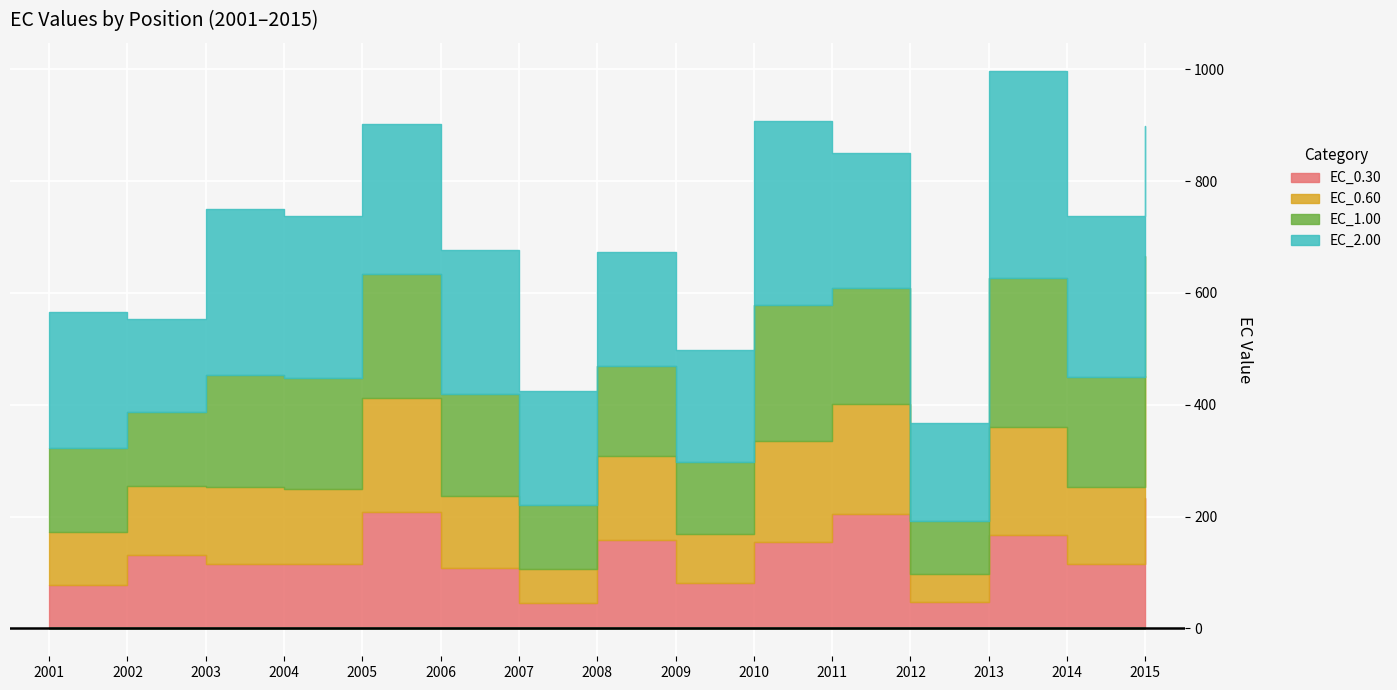

At which category does EC_0.30 reach its first local peak?

2002